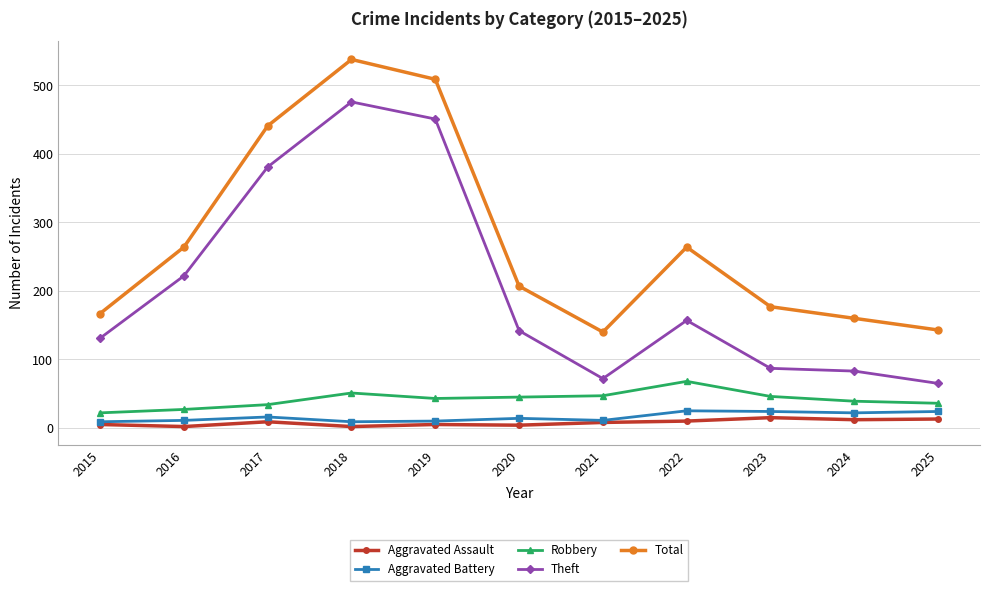

Where is the first local minimum for Total?

2021